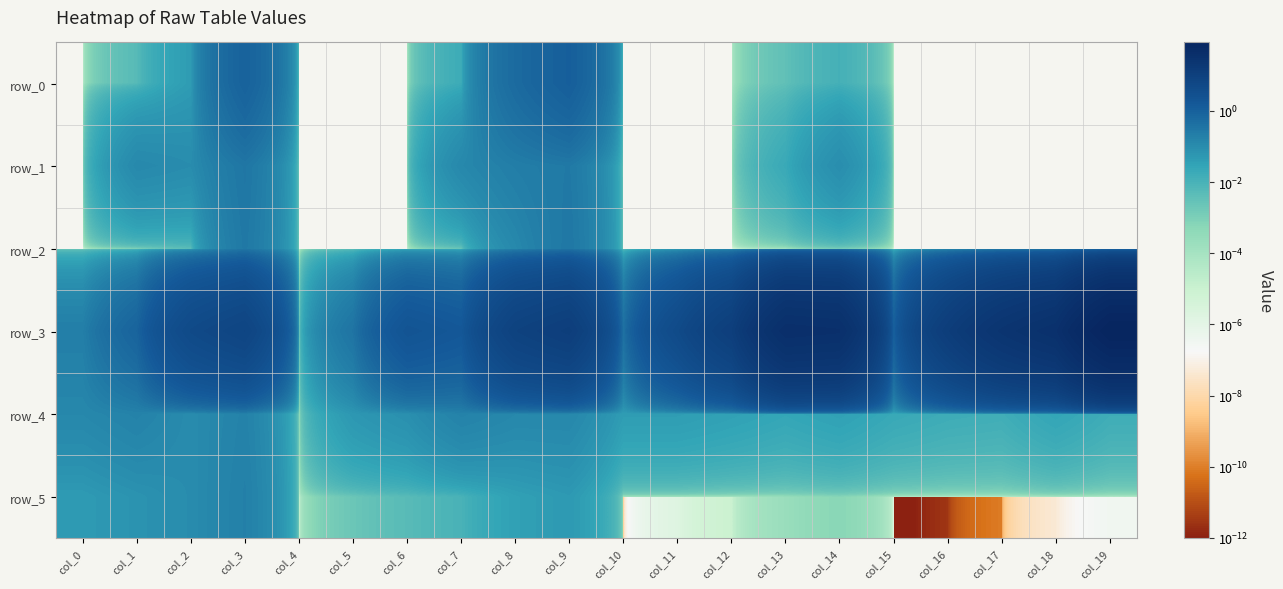

At which label is row_2 closest to 0?

col_0